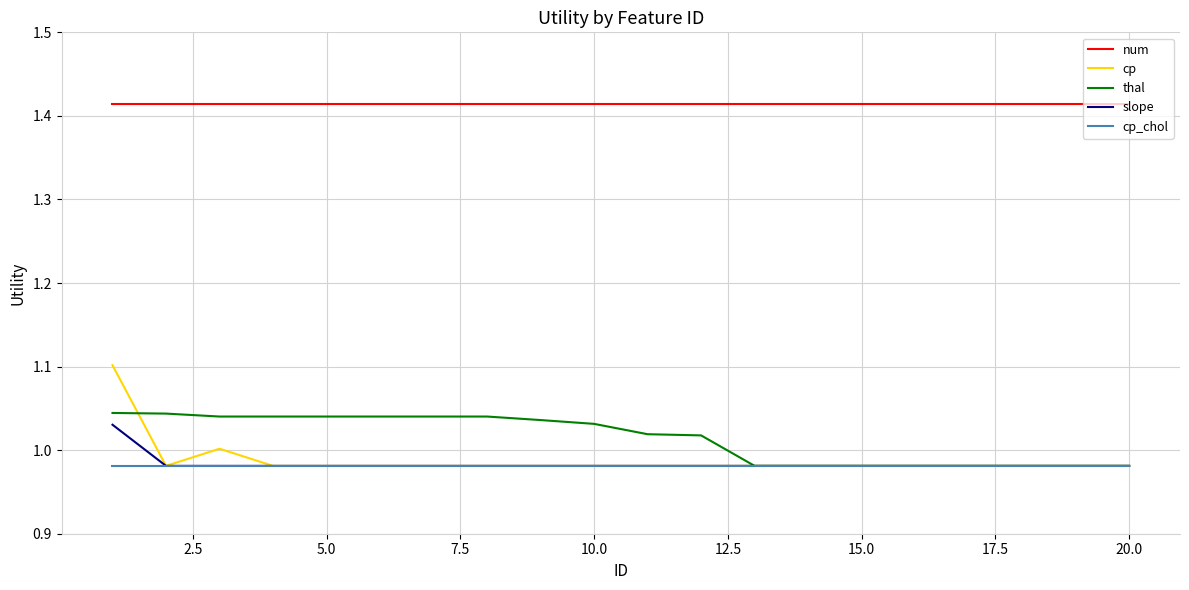

Which series has the largest total across all categories?

num